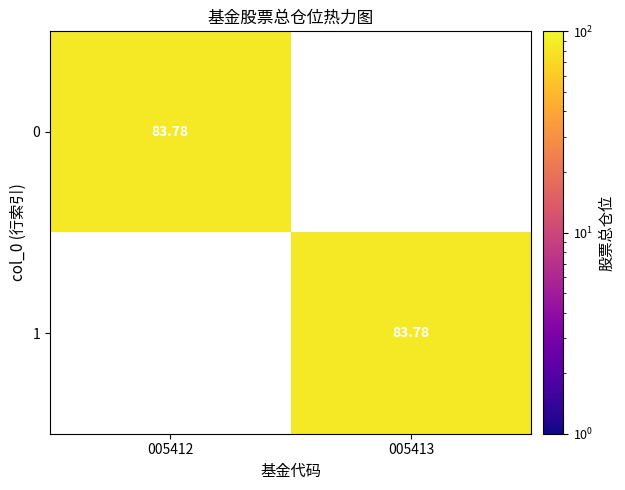

How many categories are shown in the chart?

2